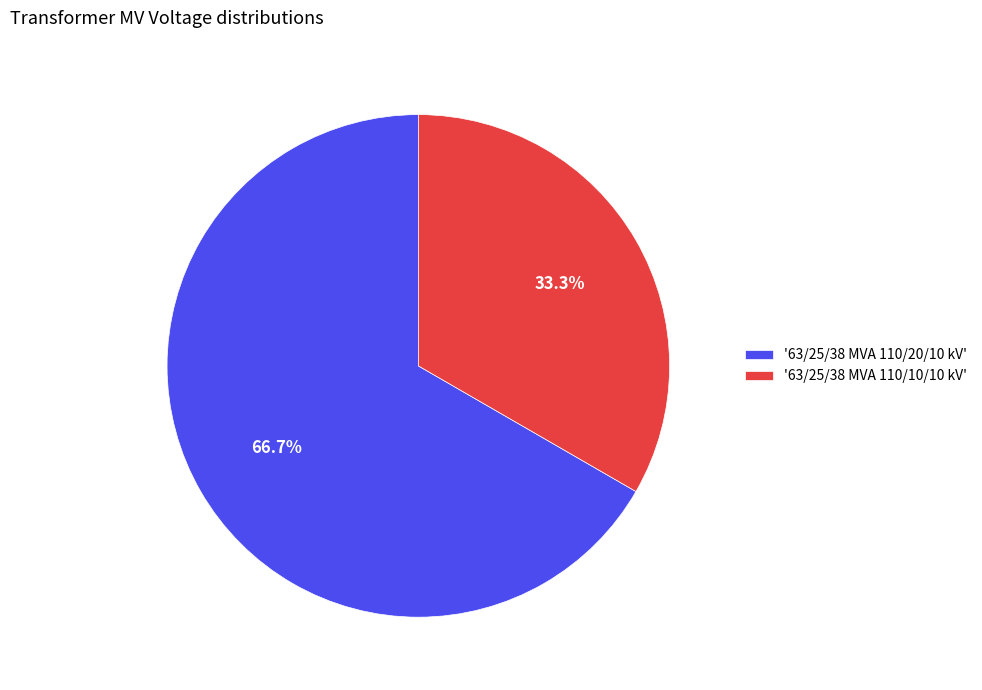

What is the smallest slice in the pie chart?

'63/25/38 MVA 110/10/10 kV'